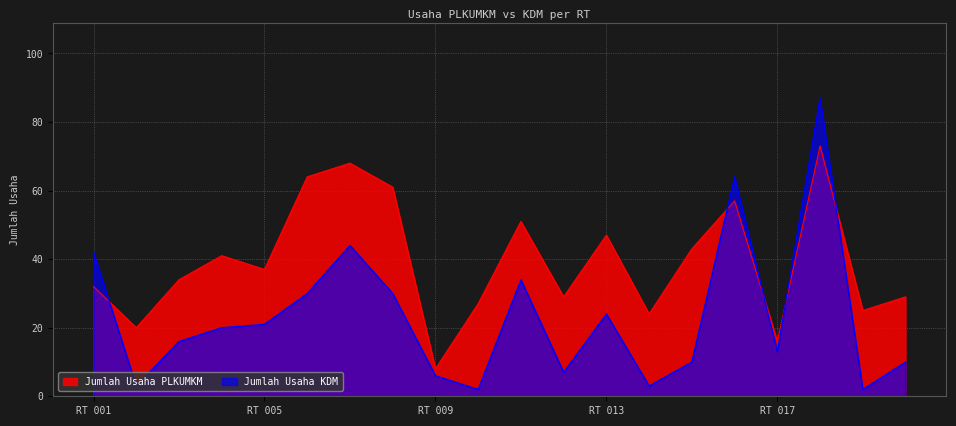

In Jumlah Usaha KDM, how many points are lower than both neighbors (excluding endpoints)?

6